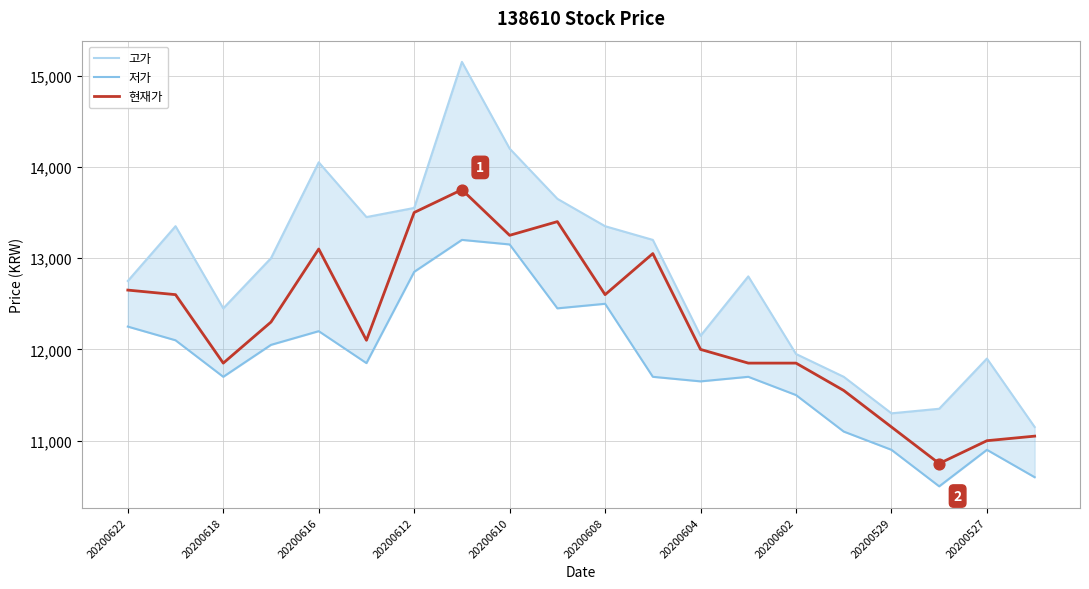

What are all the series names shown in the legend?

고가, 저가, 현재가